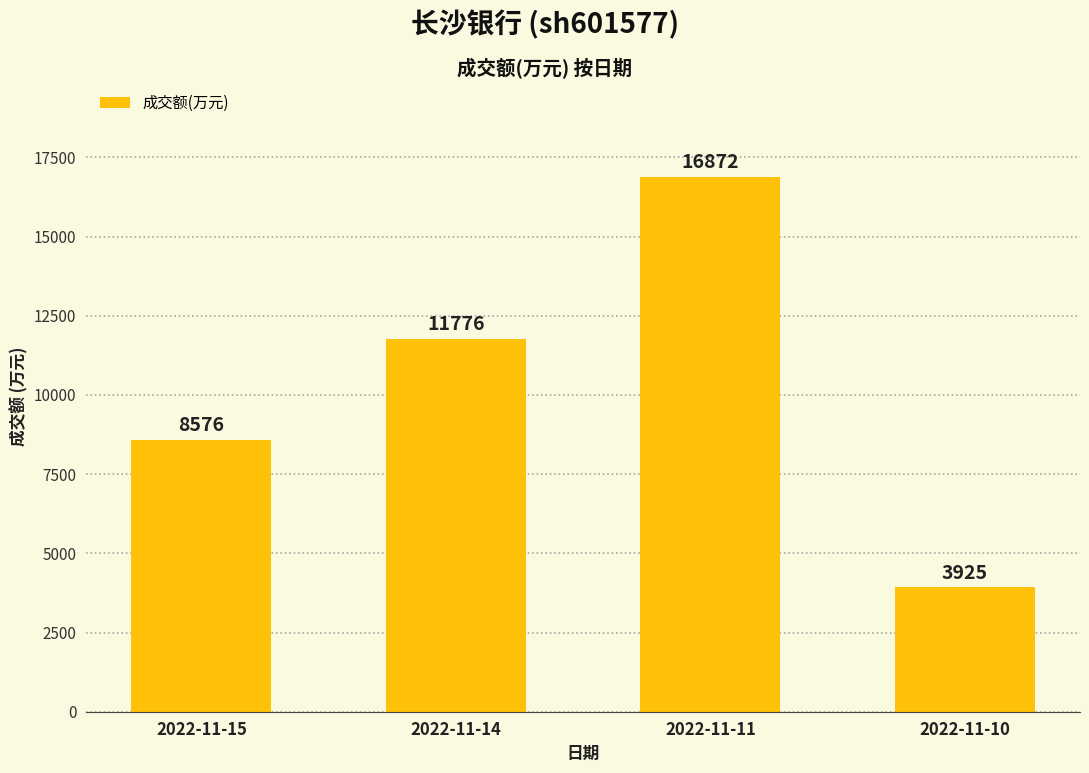

How many bars are there in total?

4